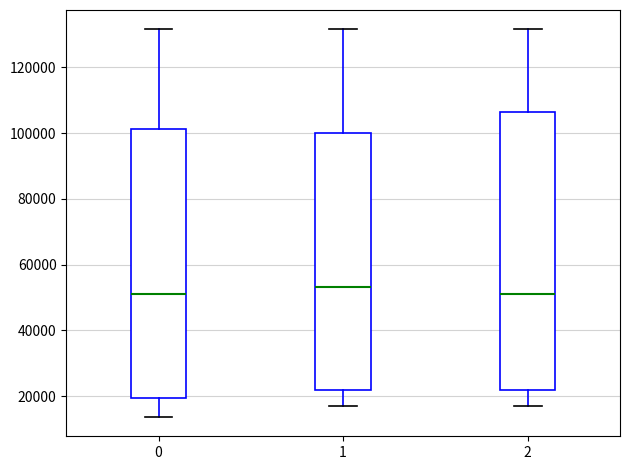

Reading left to right, transcribe this box plot: for each box, give where its median line is, the range the box spans, and where its two whiskers end, as read against the y-axis. The values are not printed on the chart, so give them approximately, as read against the axis.

0: median 52000, box 20000 to 102000, whiskers 14000 to 132000
1: median 54000, box 22000 to 100000, whiskers 16000 to 132000
2: median 52000, box 22000 to 106000, whiskers 16000 to 132000